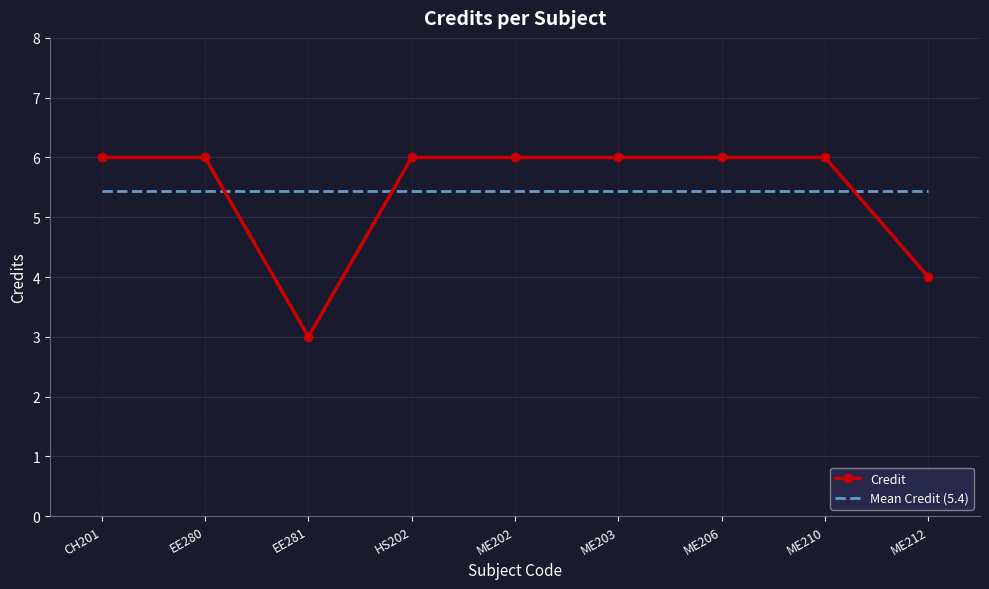

How many distinct data groups are displayed?

2